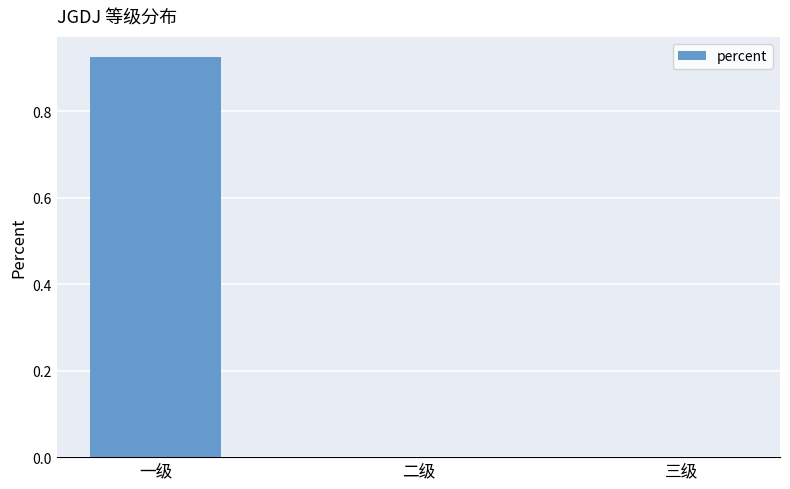

Which category has the highest value across all series?

一级